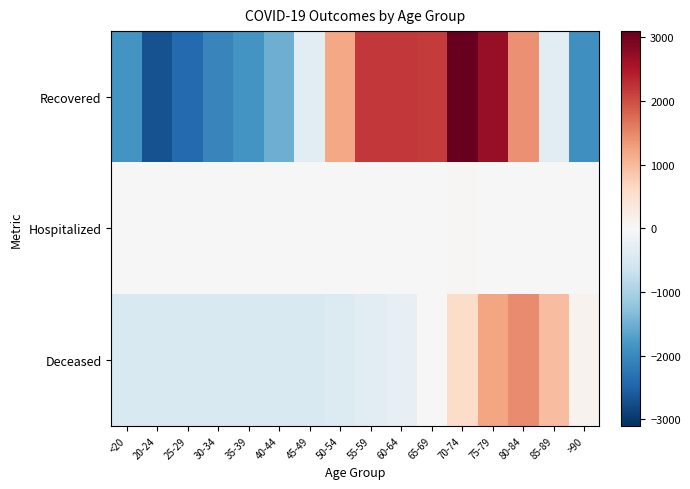

How many distinct data groups are displayed?

3